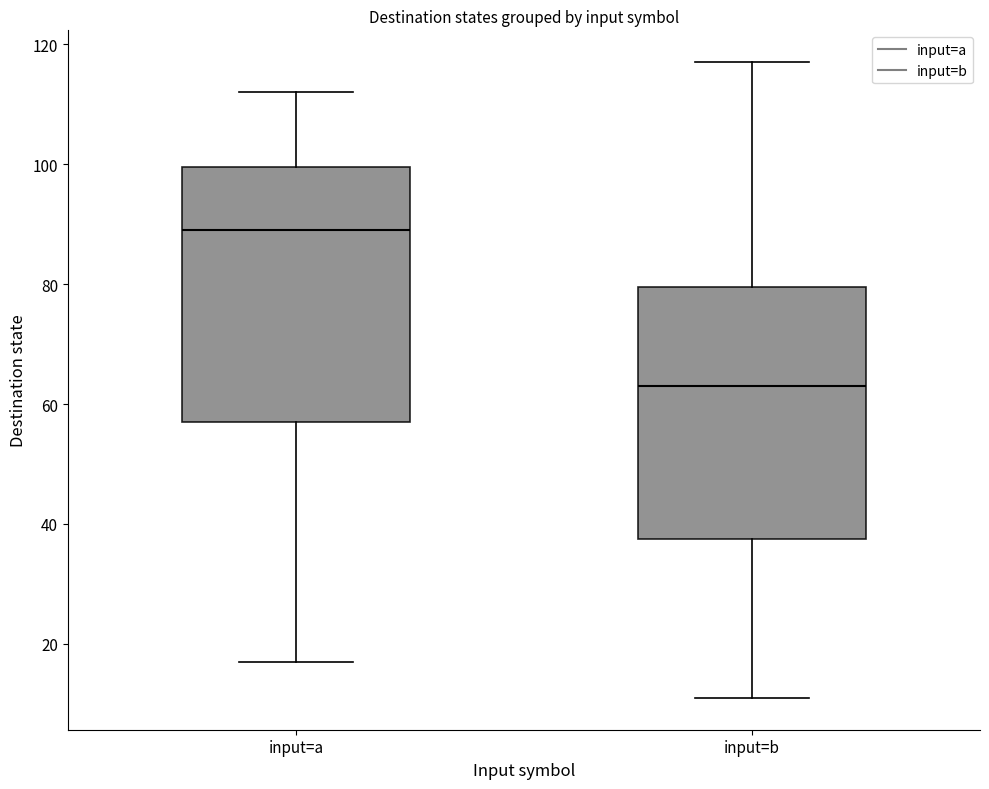

Reading left to right, read every box against the y-axis: the position of its median line, the range the box covers, and the ends of its whiskers. The values are not printed on the chart, so give them approximately, as read against the axis.

input=a: median 90, box 58 to 100, whiskers 18 to 112
input=b: median 64, box 38 to 80, whiskers 12 to 118